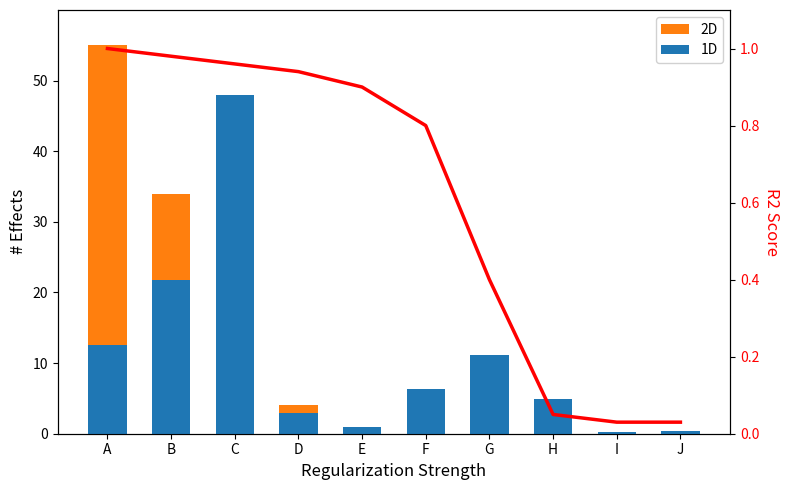

What is the difference between the 2D values at F and J?

3.8